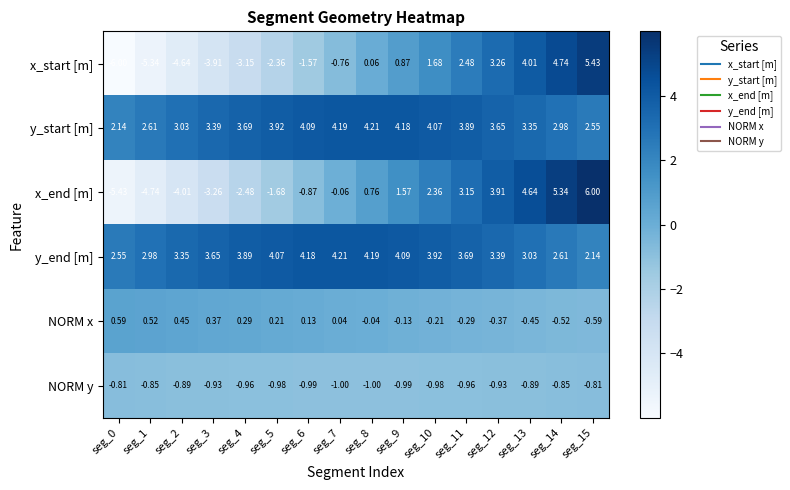

Is the value of NORM x at seg_13 greater than the value of x_end [m] at seg_9?

No